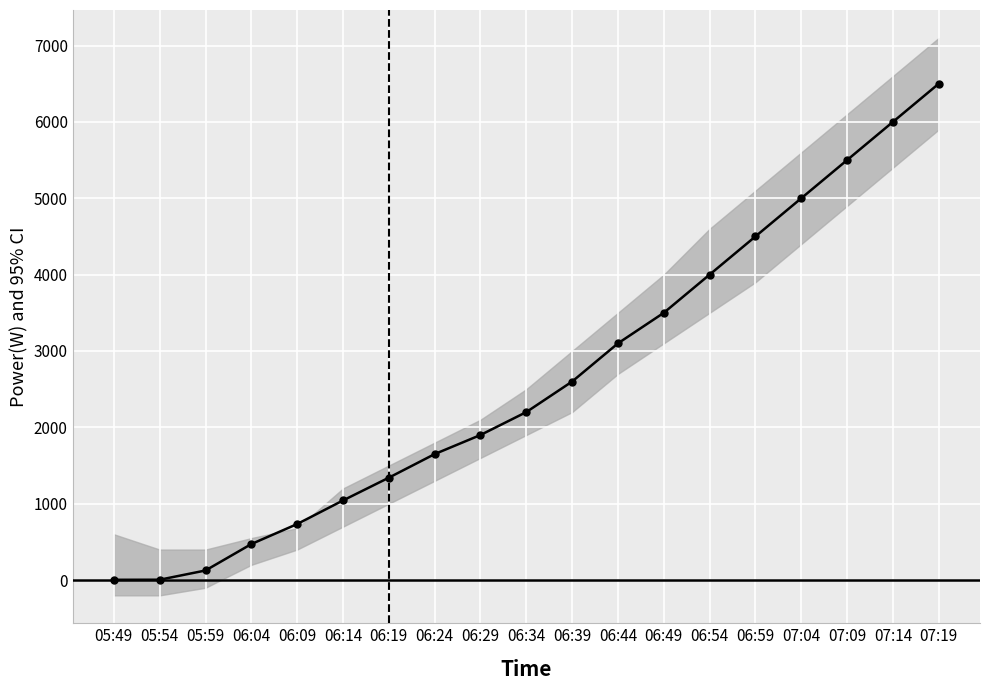

What is the label of the 8th point from the left?

06:24